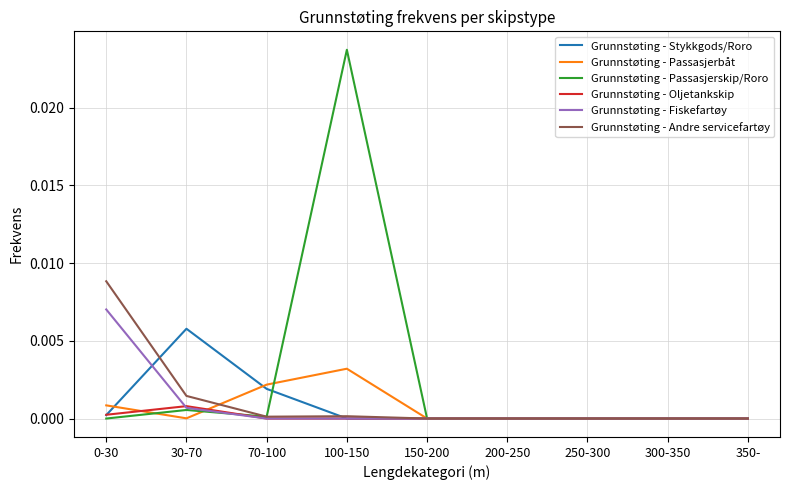

What position from the left is 200-250?

6